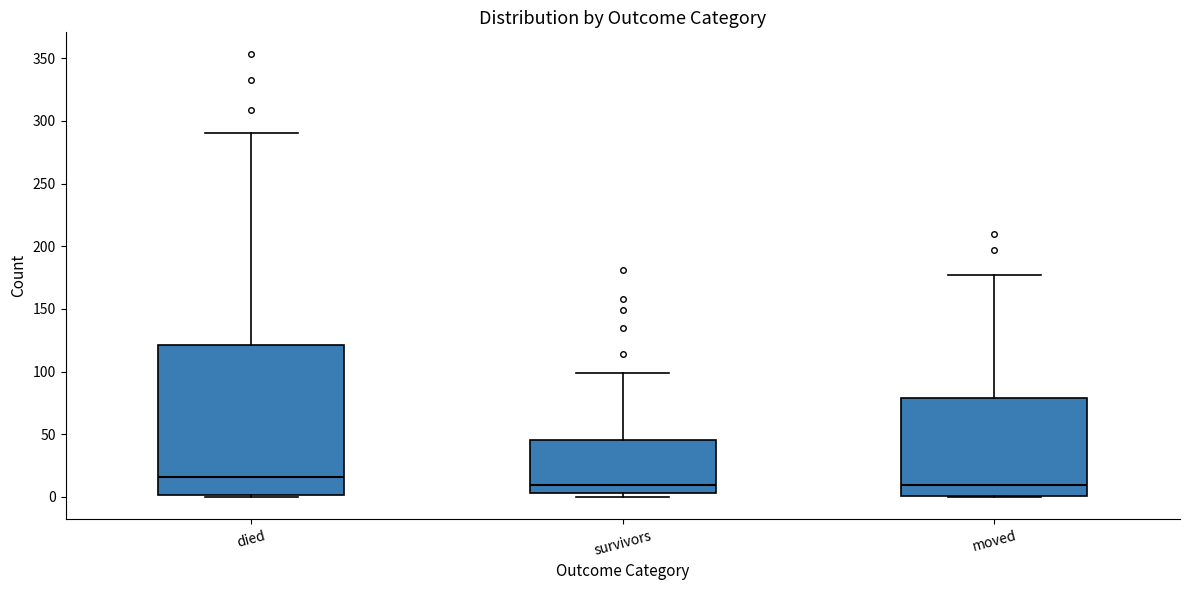

Where does the upper whisker of the box for died end on the y-axis? The values are not printed on the chart, so give them approximately, as read against the axis.

290